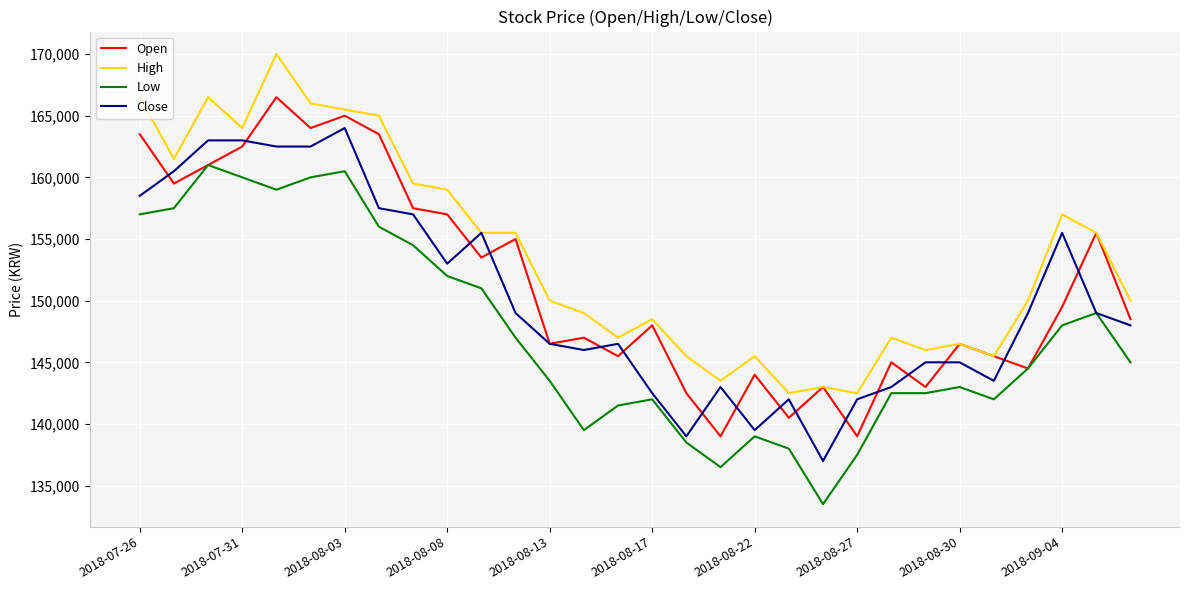

True or false: Low and High cross at least once.

False